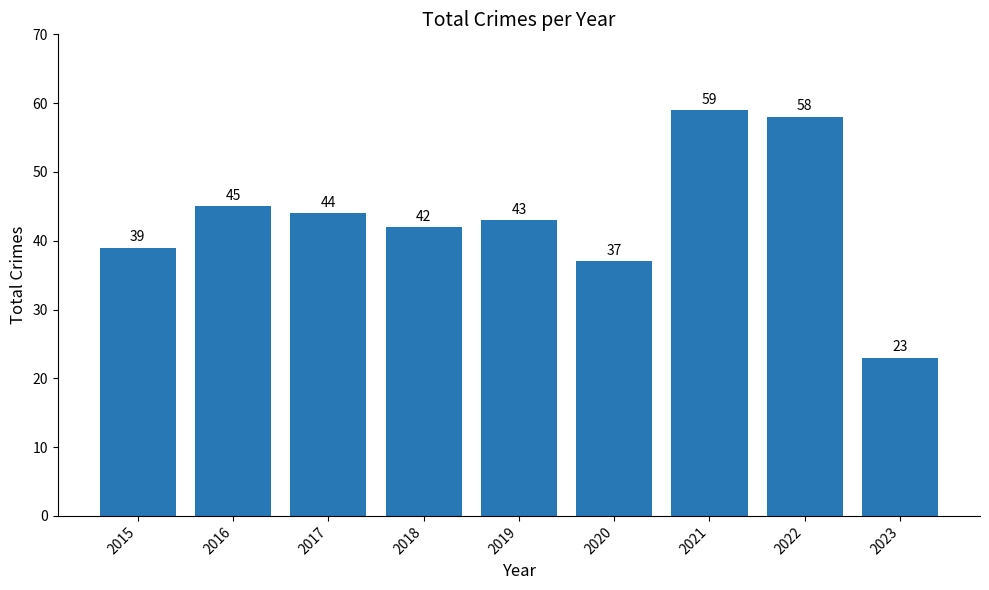

Rank the categories by value from lowest to highest.

2023, 2020, 2015, 2018, 2019, 2017, 2016, 2022, 2021